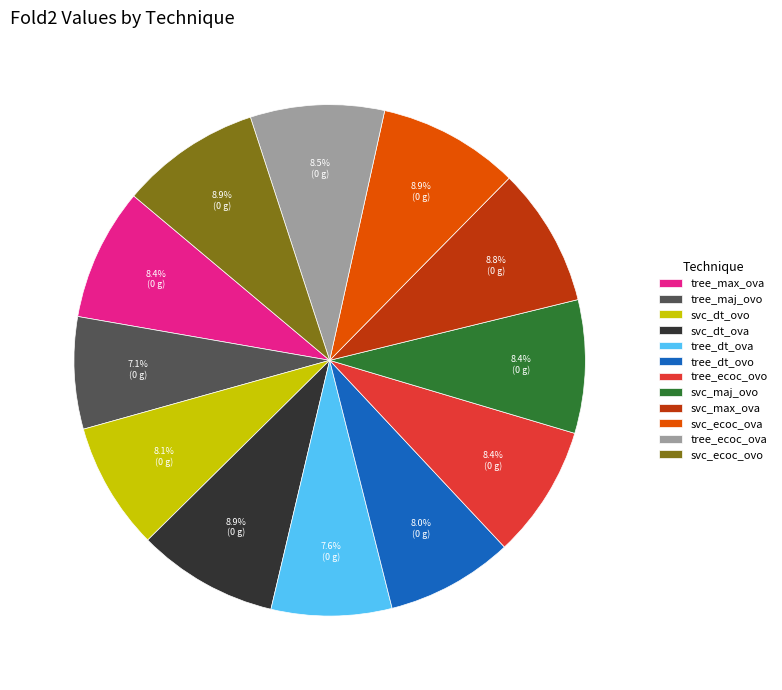

How many slices are in this pie chart?

12